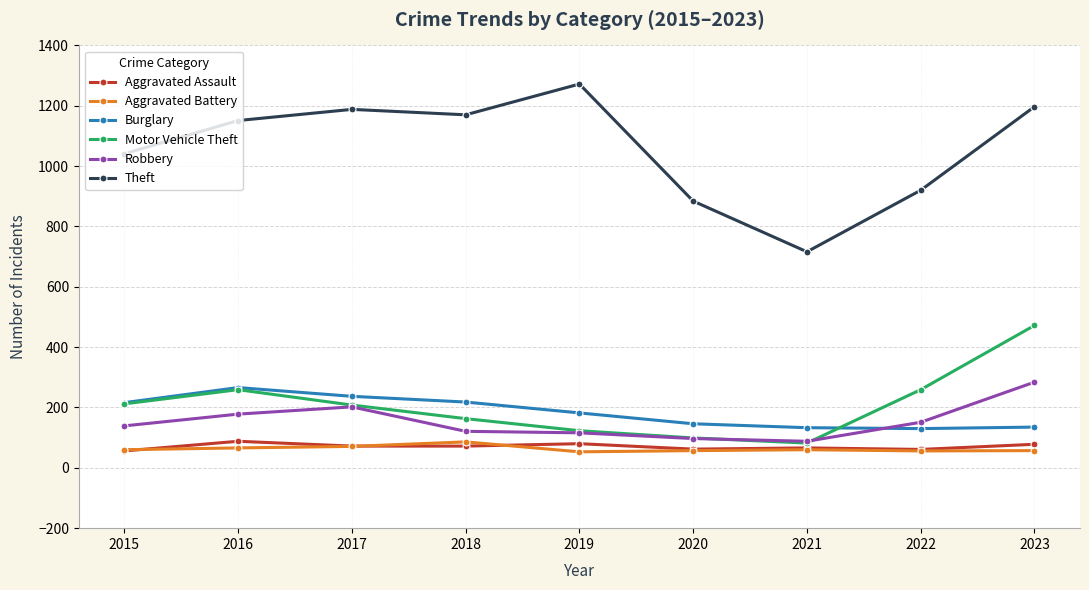

What is the minimum value shown in the chart?

53